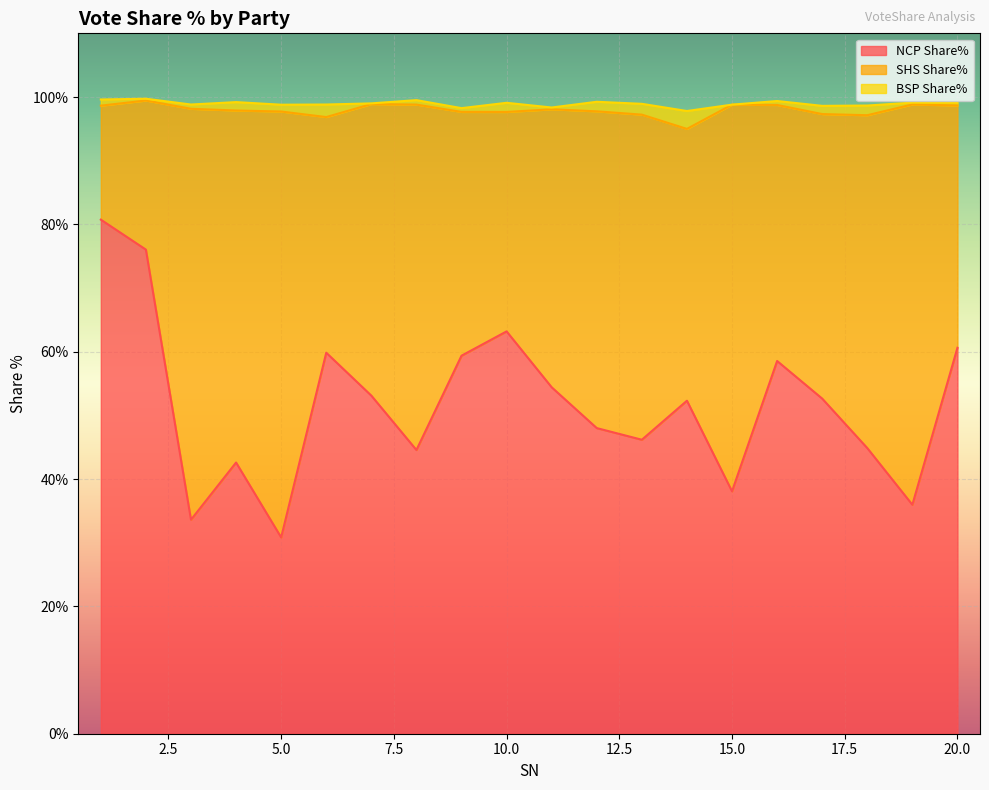

True or false: SHS Share% and BSP Share% cross at least once.

False